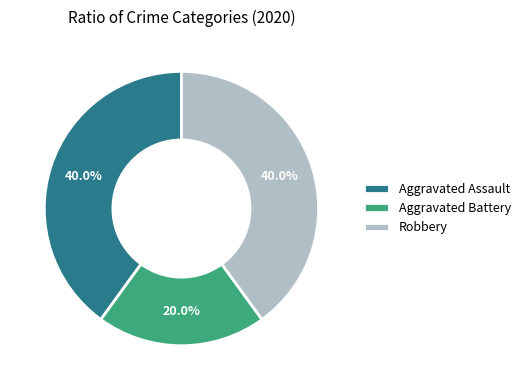

Which category has the smallest portion of the pie?

Aggravated Battery